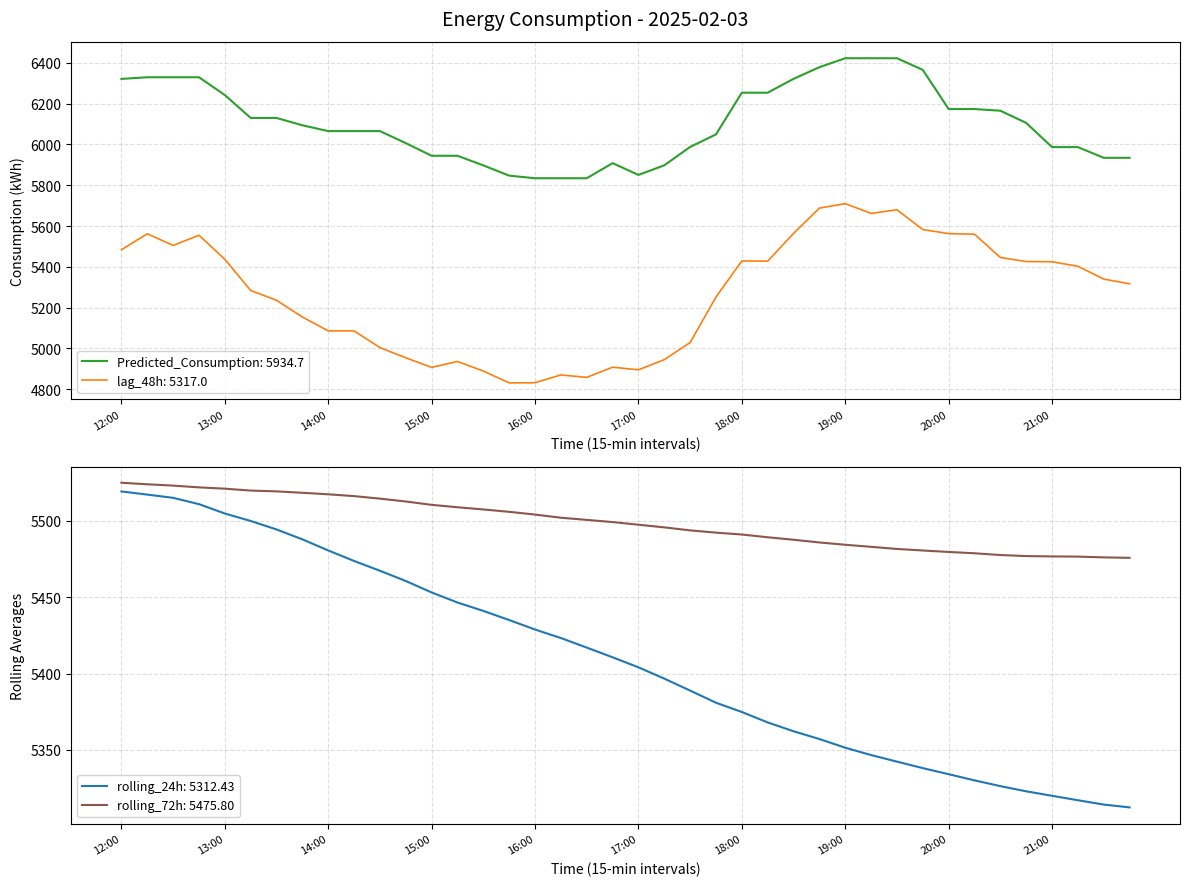

At which label does rolling_24h first exceed 5410?

12:00